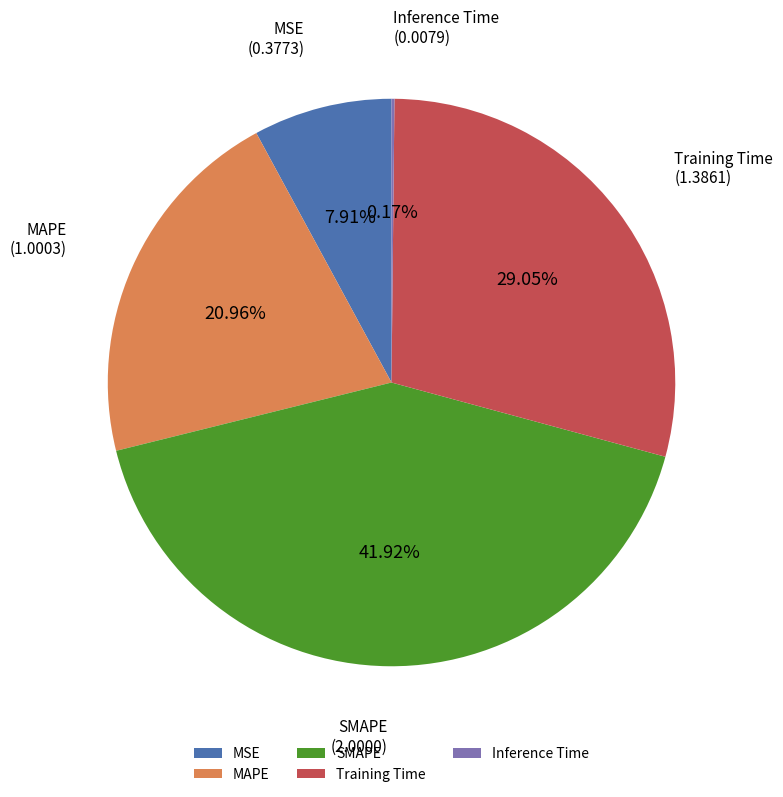

Which slice is the largest?

SMAPE